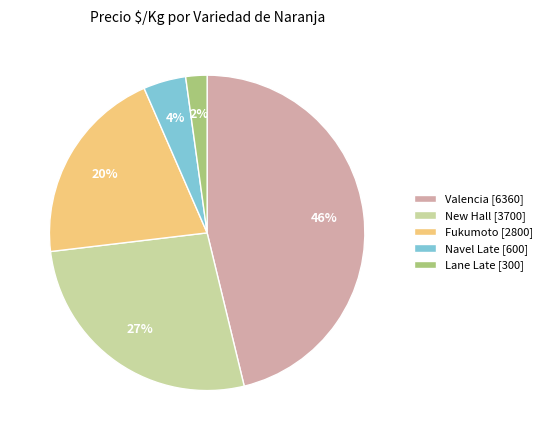

Is there any slice that represents more than half of the pie?

No